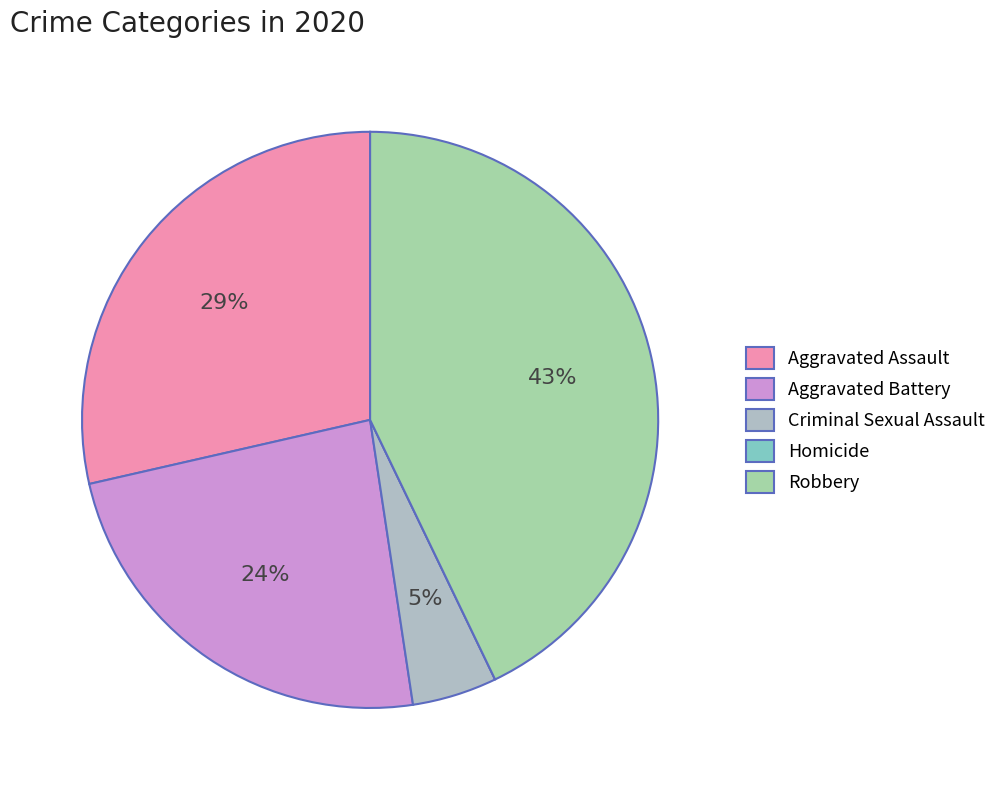

What percentage do Aggravated Battery and Aggravated Assault together represent?

52.4%